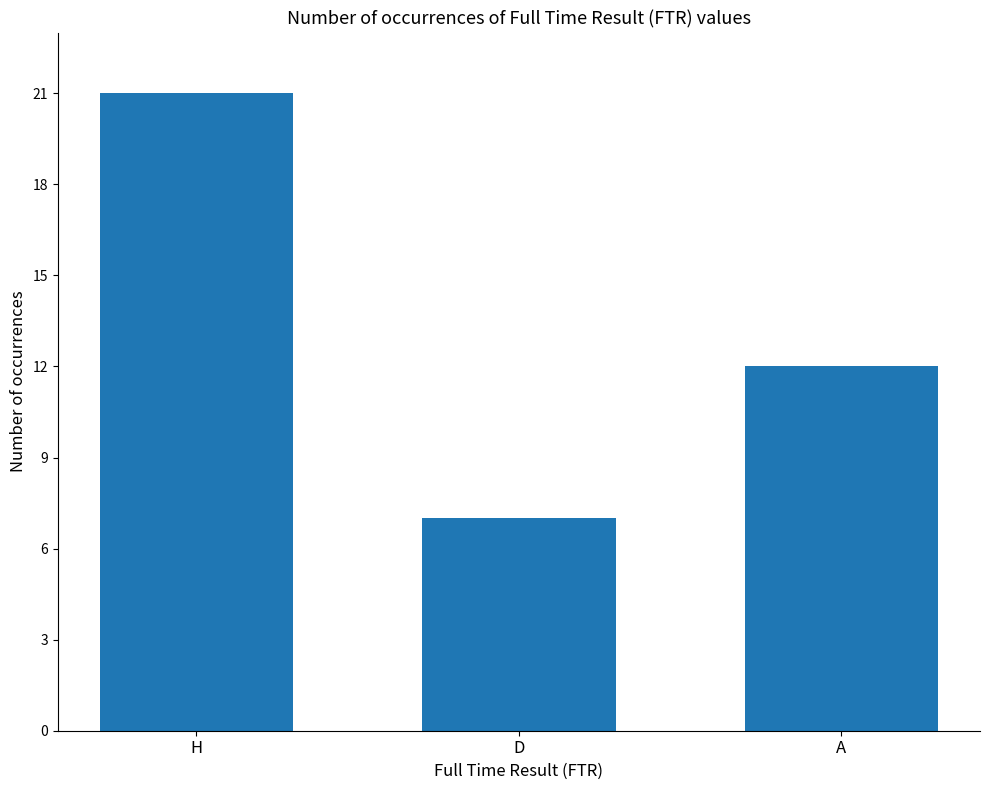

What is the label of the 1st bar from the left?

H